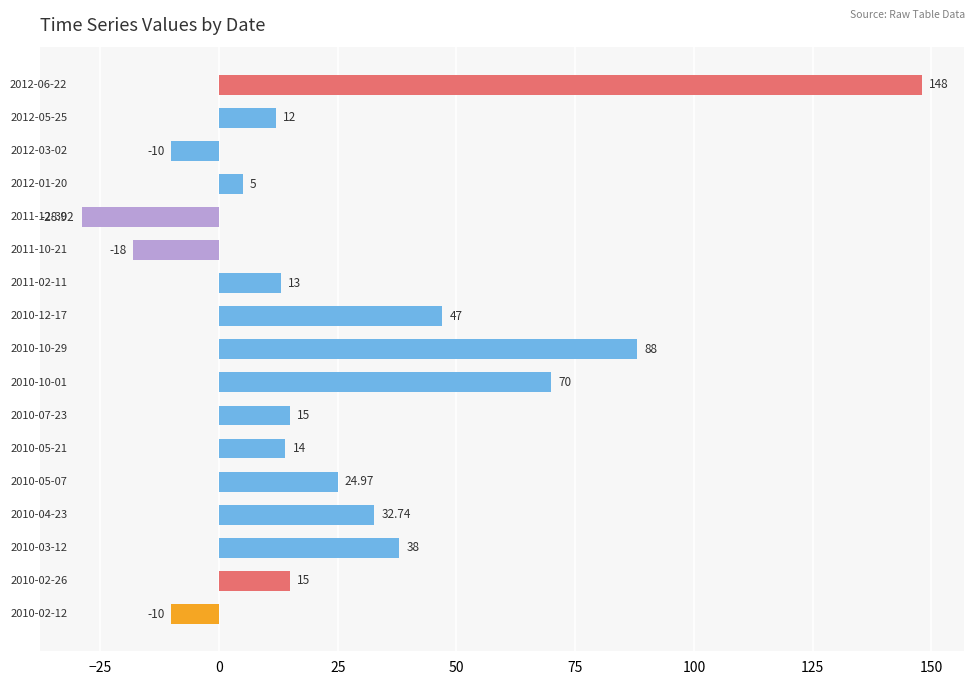

What is the difference between the second highest and second lowest values?

106.0